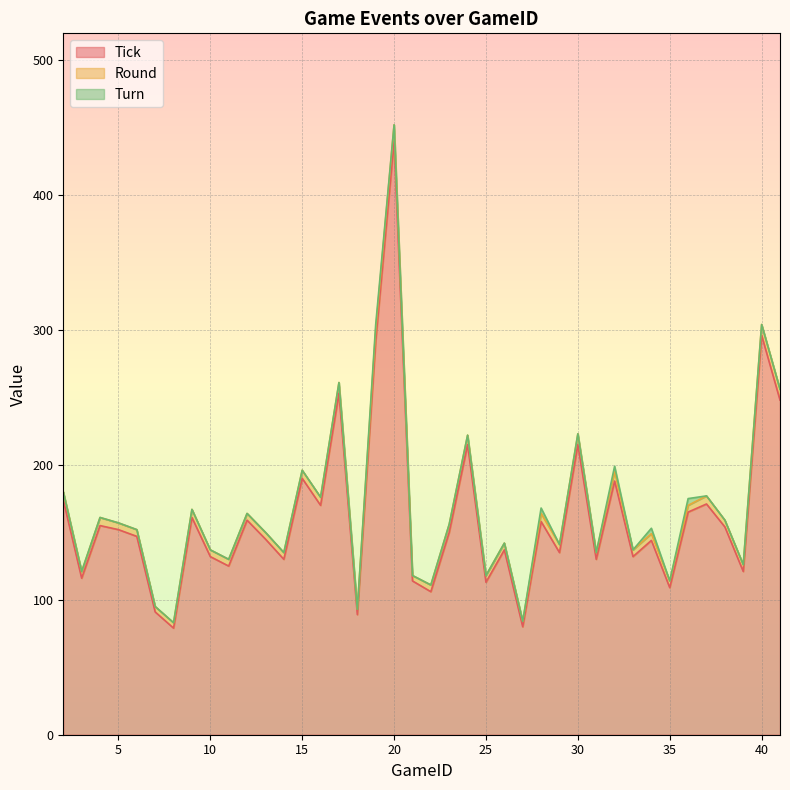

What is the sum of the Tick values at 12 and 35?

268